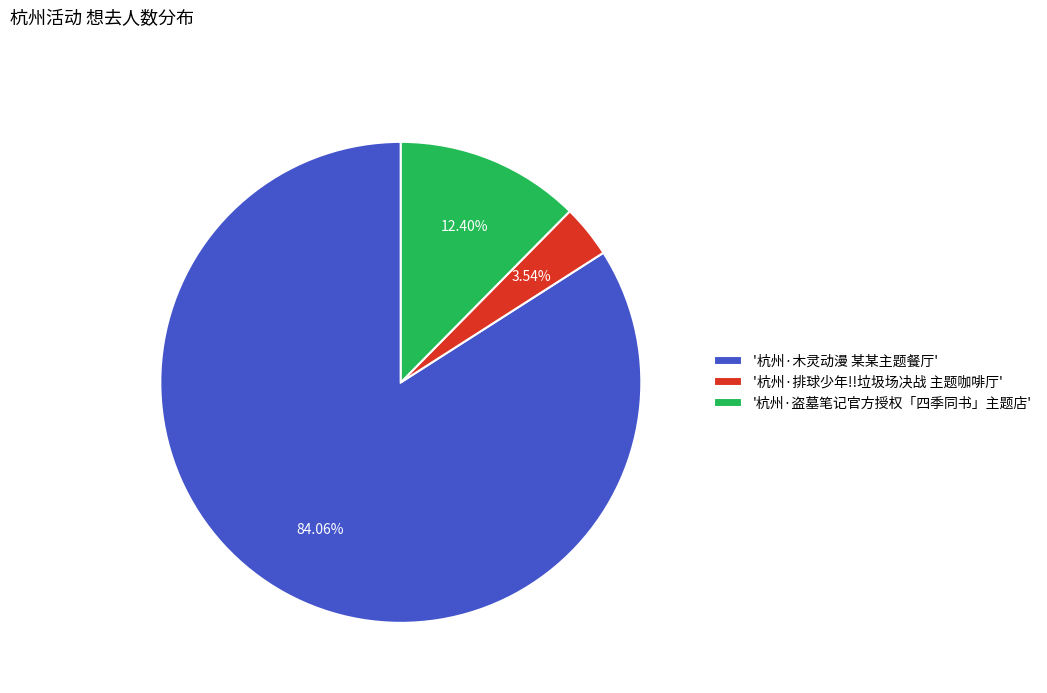

Is there a majority slice in this chart?

Yes